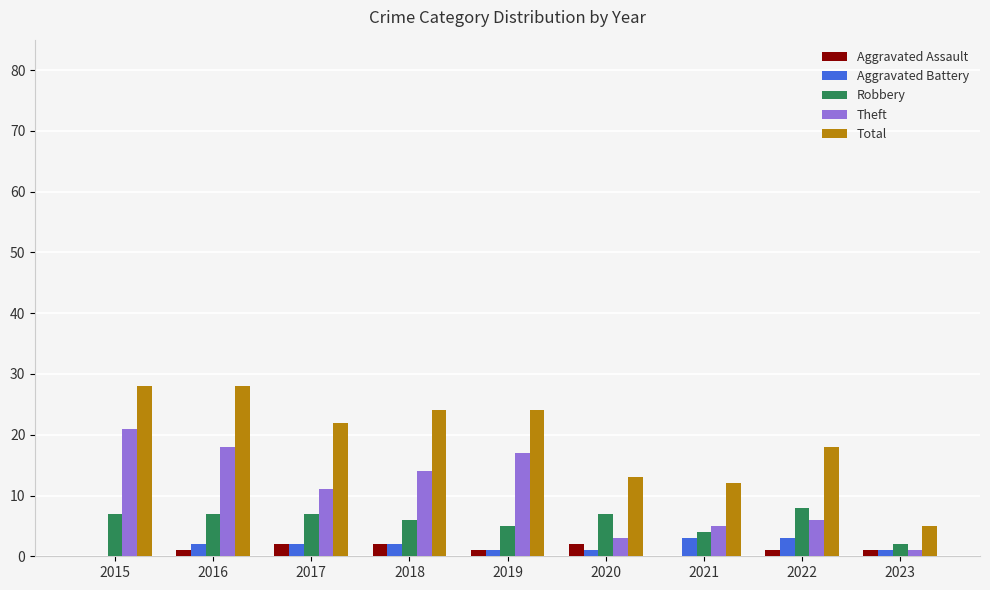

What is the sum of all Aggravated Assault values?

10